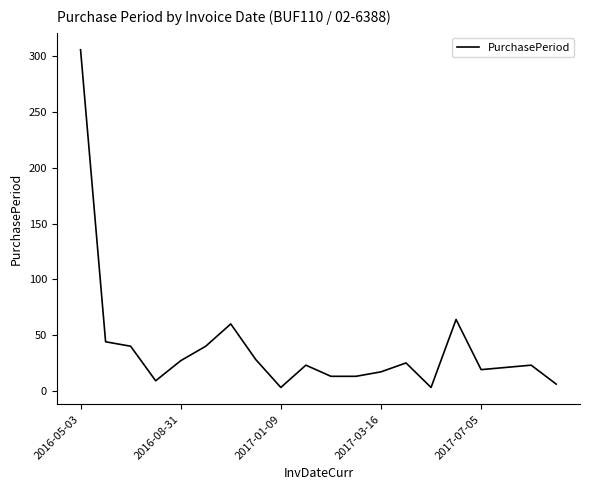

What is the minimum value shown in the chart?

3